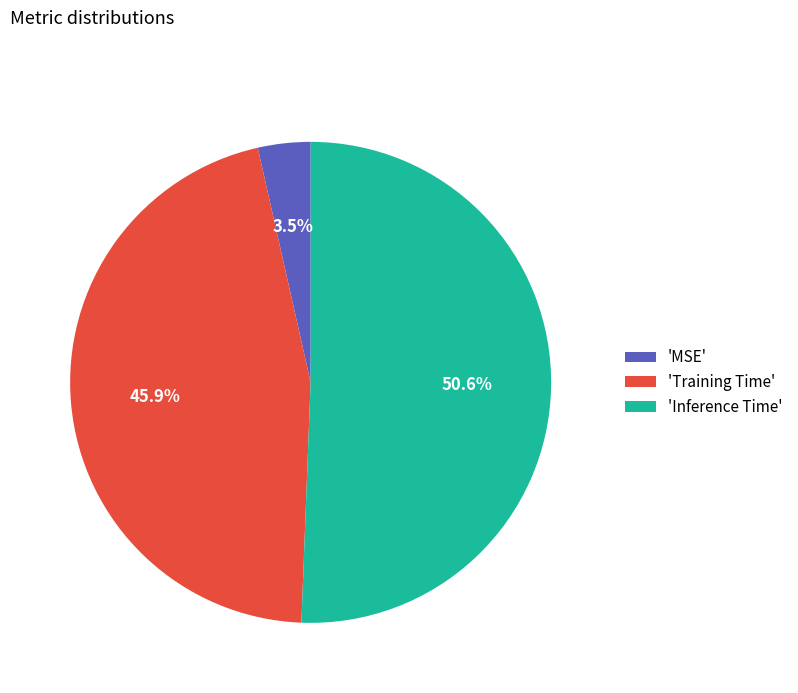

Which slice is the smallest?

'MSE'